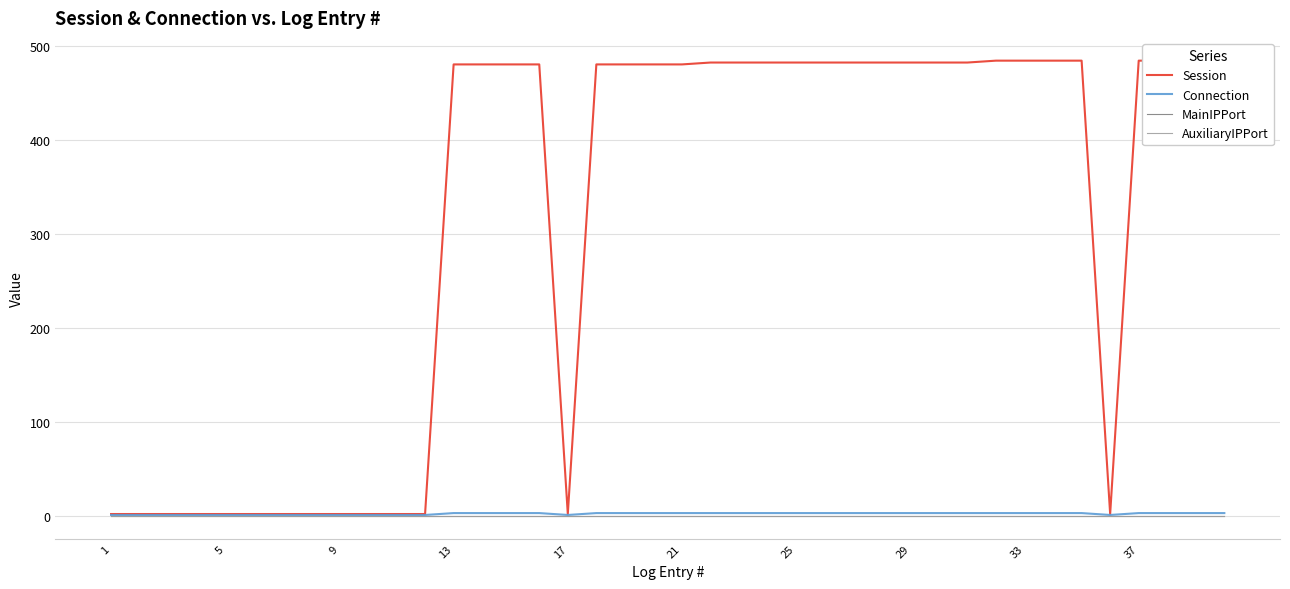

Is this an area chart (filled region under the line)?

No